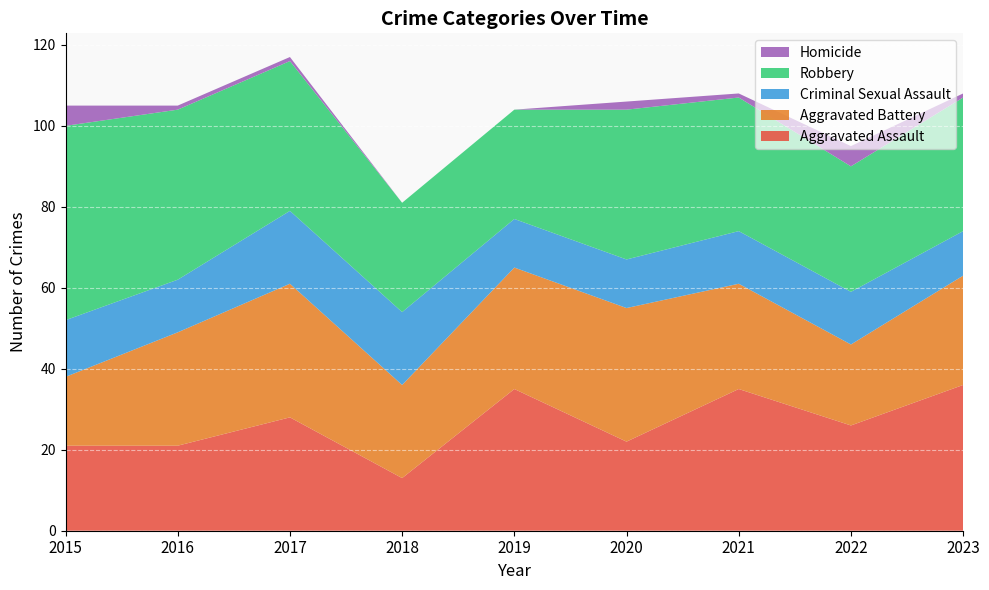

Where is the first local minimum for Robbery?

2022